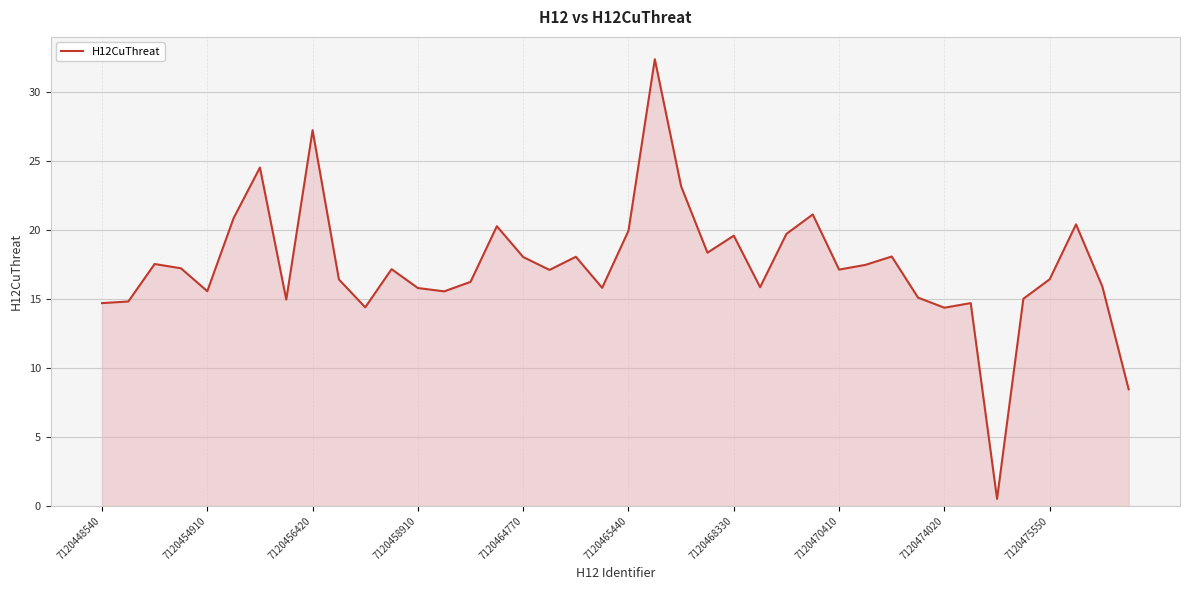

How many distinct data groups are displayed?

1